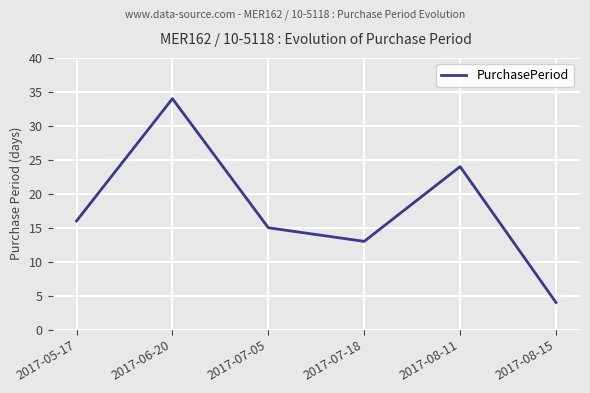

Reading right to left, list all the values displayed in this chart.

2017-08-15=4	2017-08-11=24	2017-07-18=13	2017-07-05=15	2017-06-20=34	2017-05-17=16